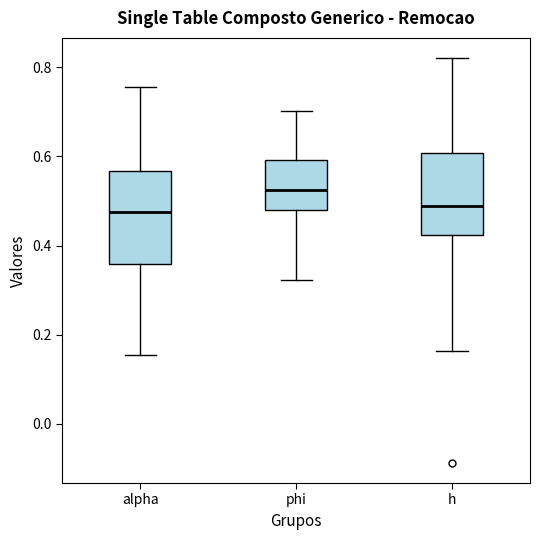

Comparing the boxes themselves (not the whiskers), which one is the tallest?

alpha